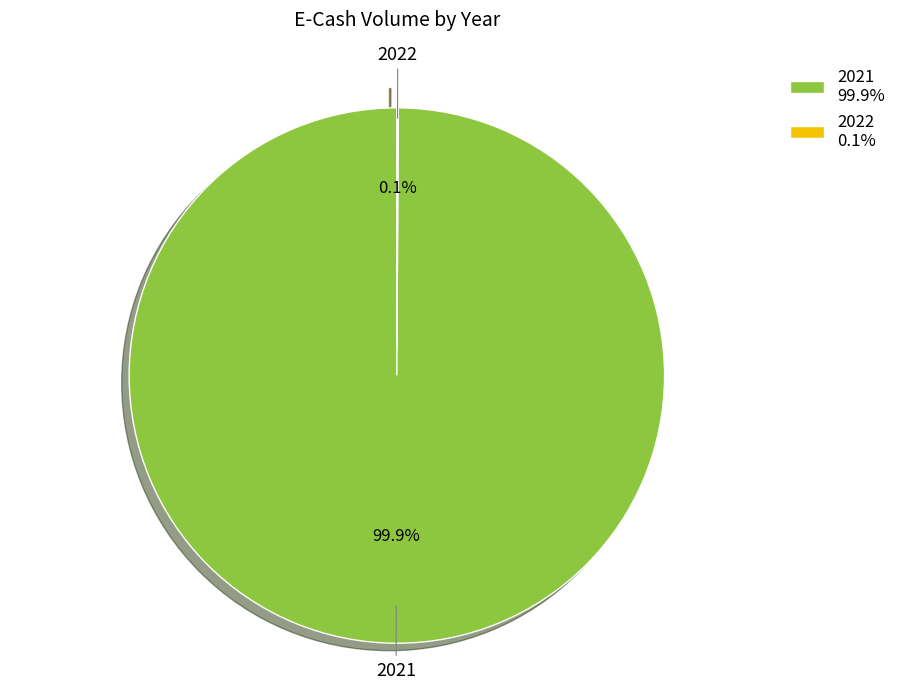

How much of the chart is everything except 2021 99.9%?

0.1%